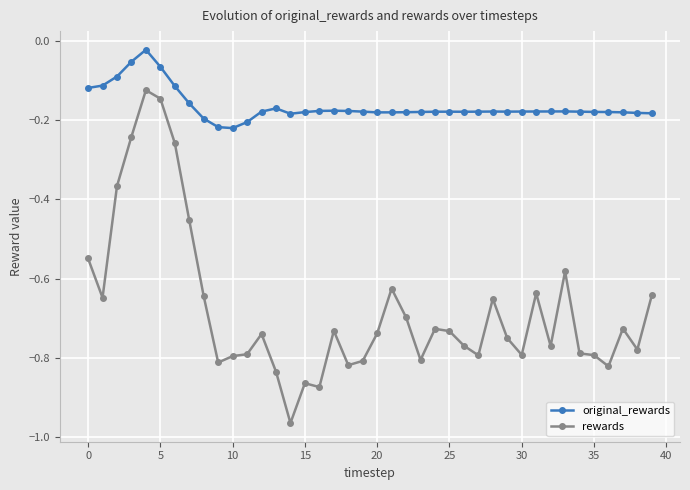

True or false: rewards and original_rewards intersect in this chart.

False